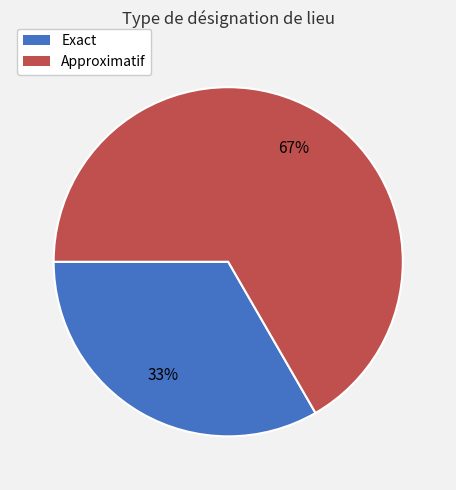

To the nearest percent, what is the average slice percentage?

50%